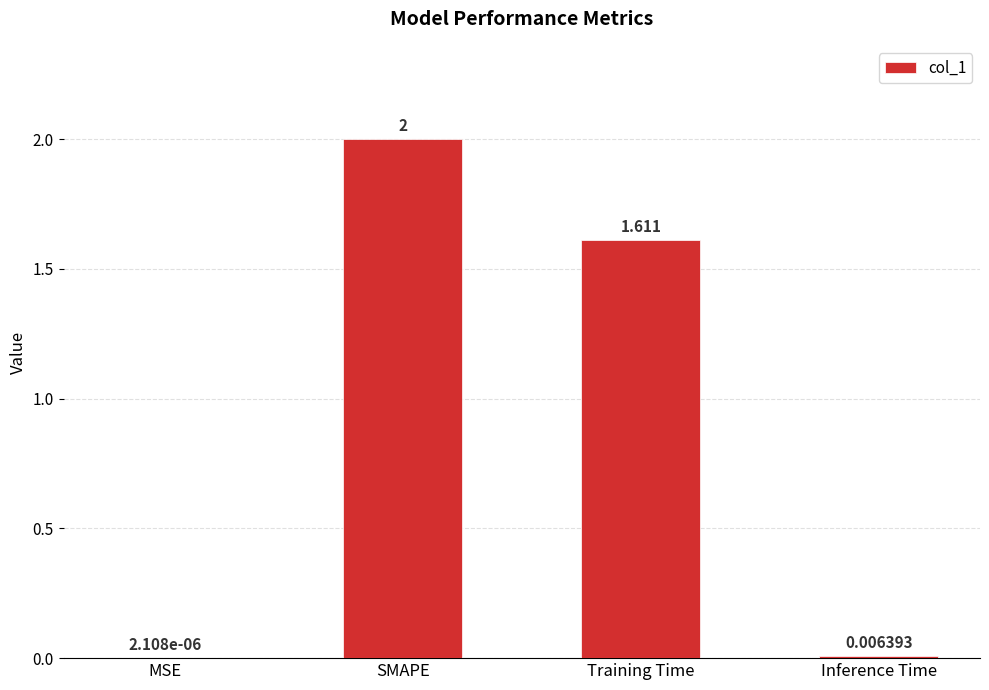

At which label is the value closest to 1?

Training Time